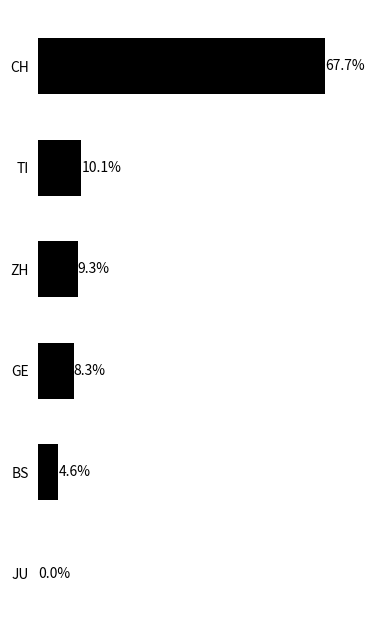

Which has a higher value, ZH or GE?

ZH